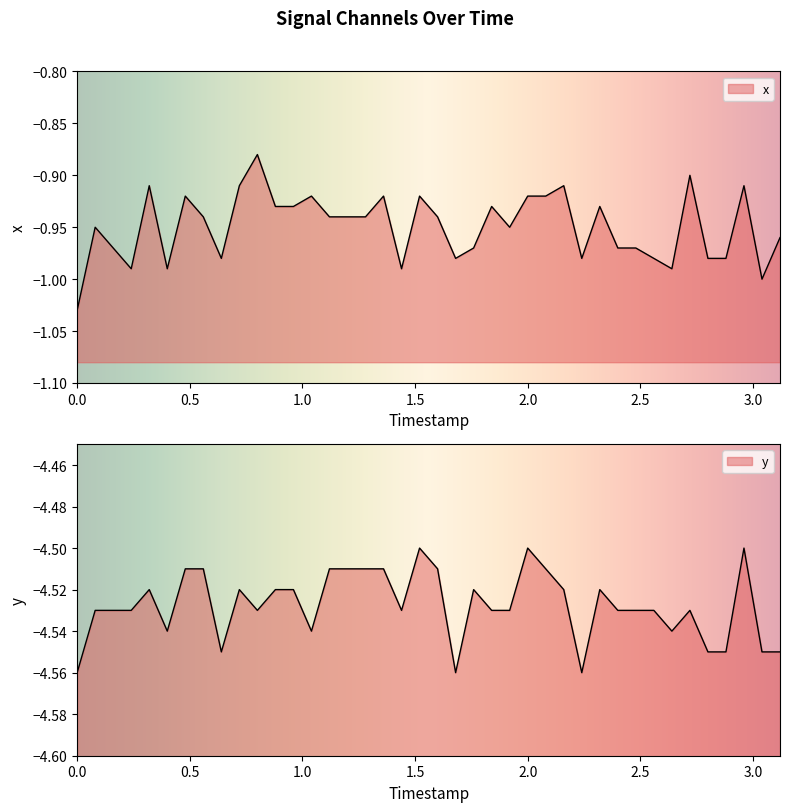

What is the average value of the x series?

-0.9